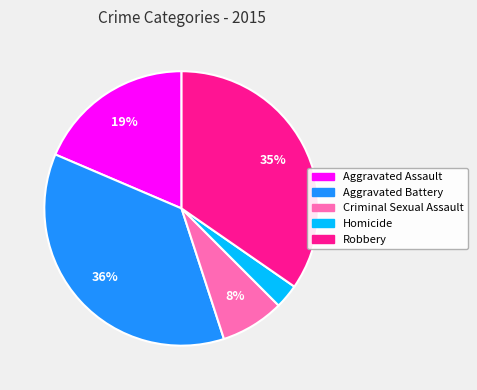

Between Homicide and Robbery, which is larger?

Robbery